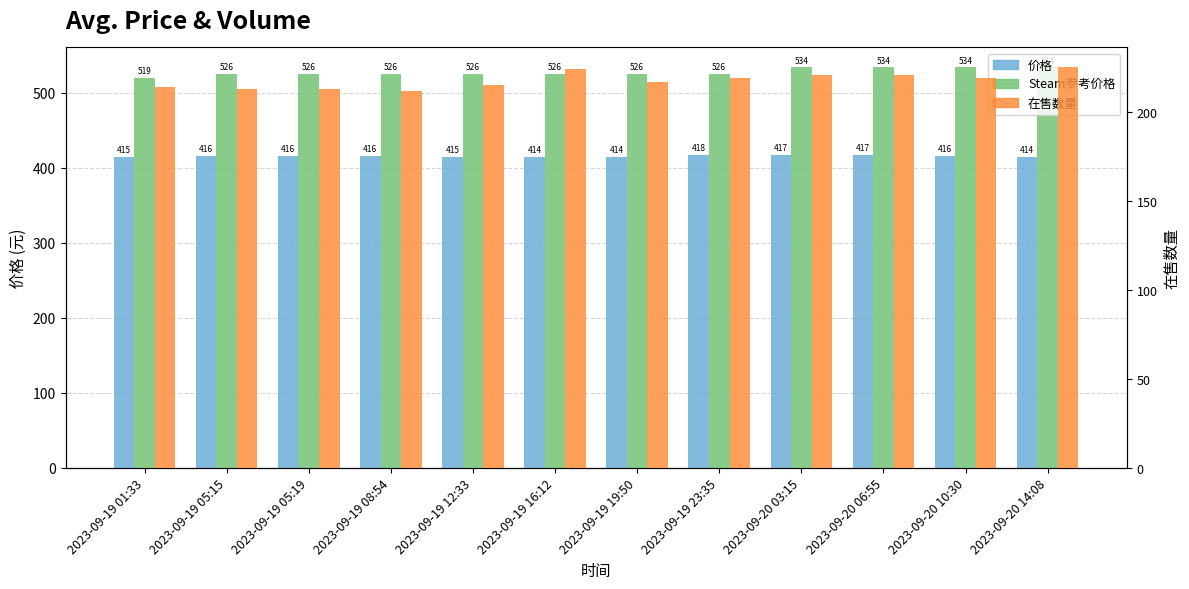

What is the difference between the maximum and minimum values in the 在售数量 series?

13.0